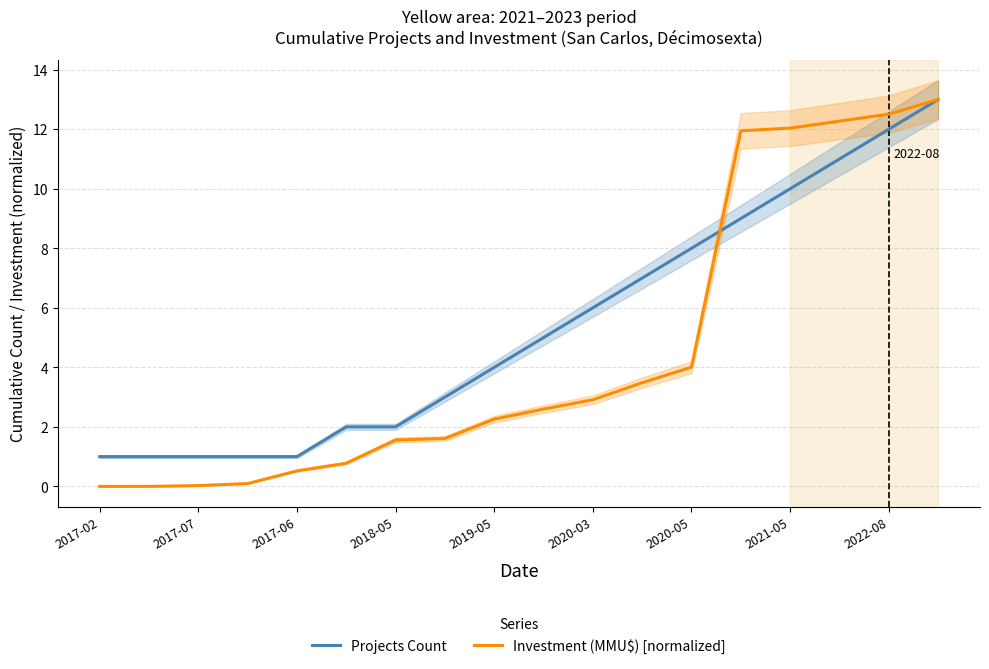

How many values in the Projects Count series exceed 5?

8